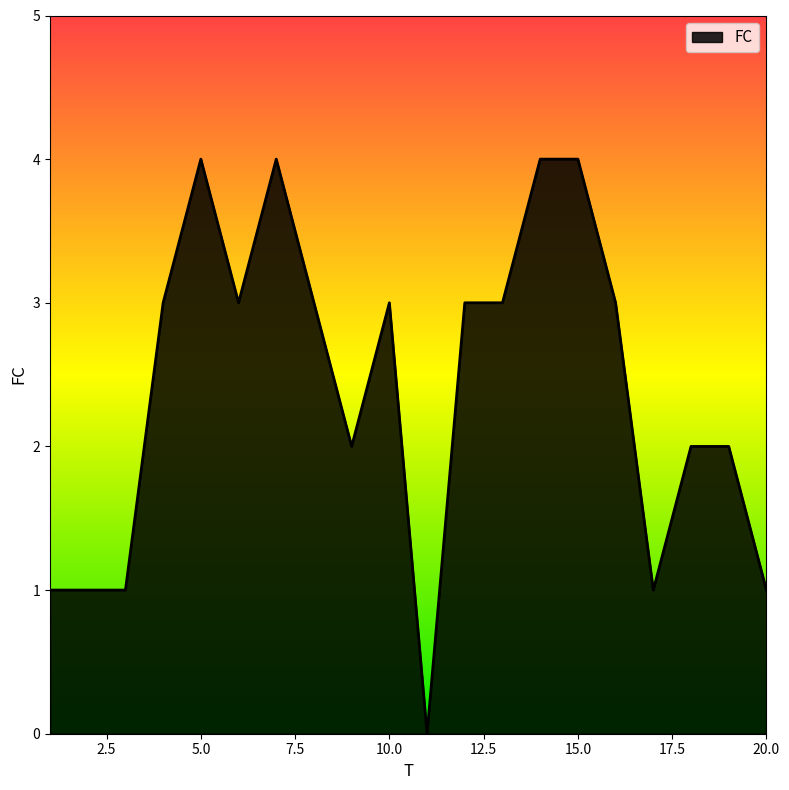

What is the difference between the maximum and minimum values?

4